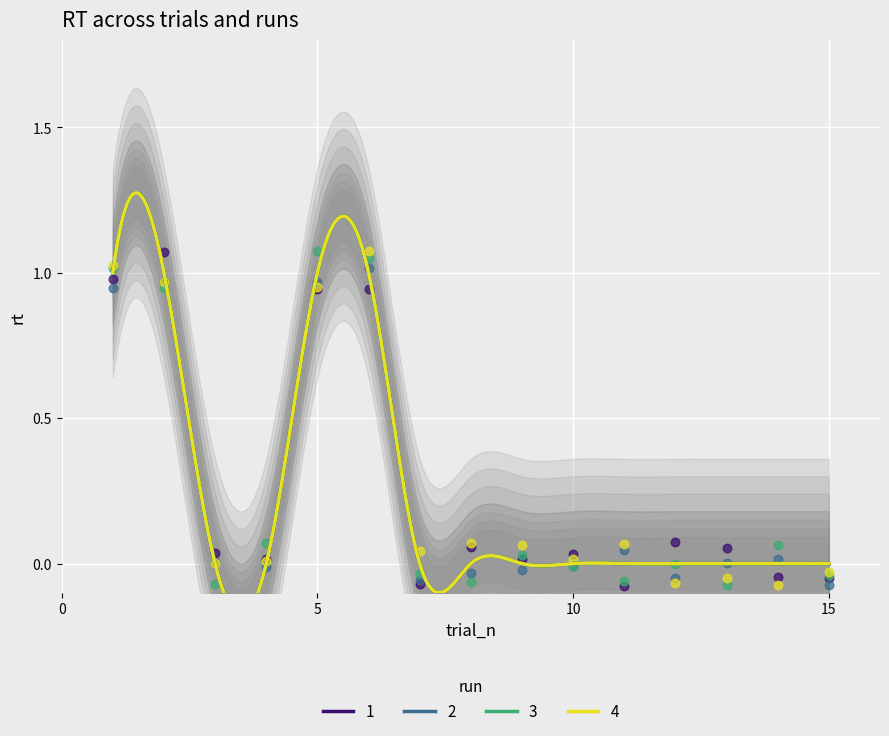

At how many categories does at least one series exceed 0?

14